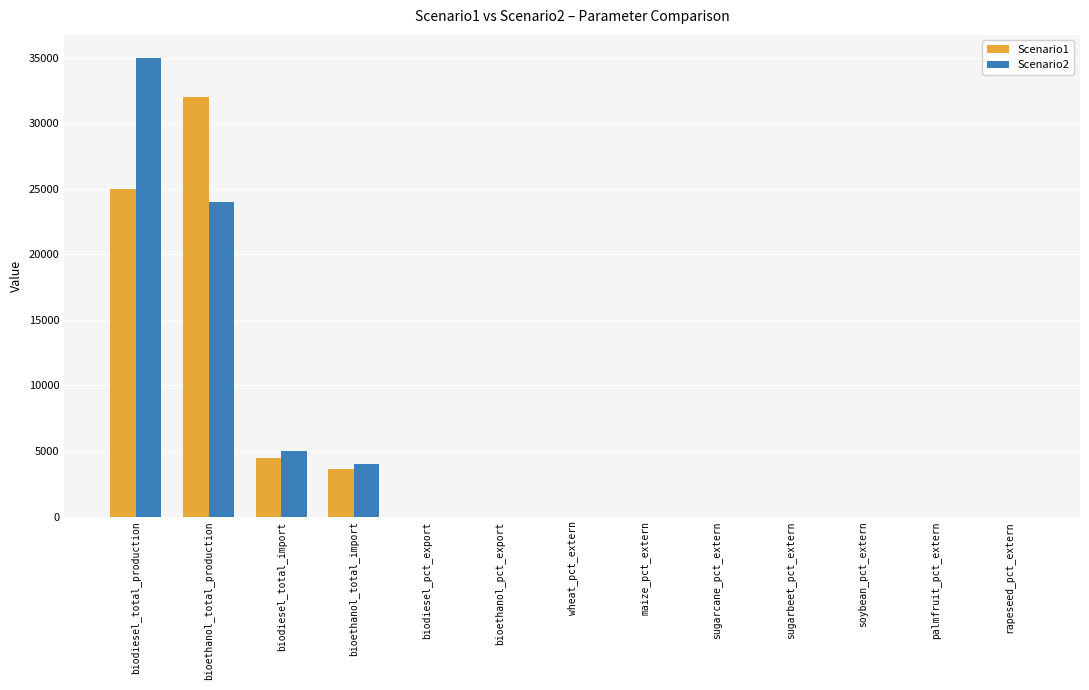

At which category is the sum across all series the highest?

biodiesel_total_production